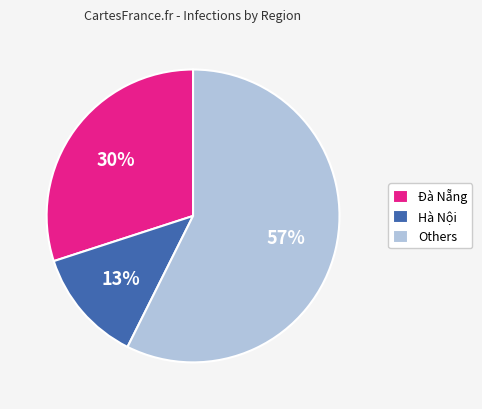

Does any single category account for the majority?

Yes